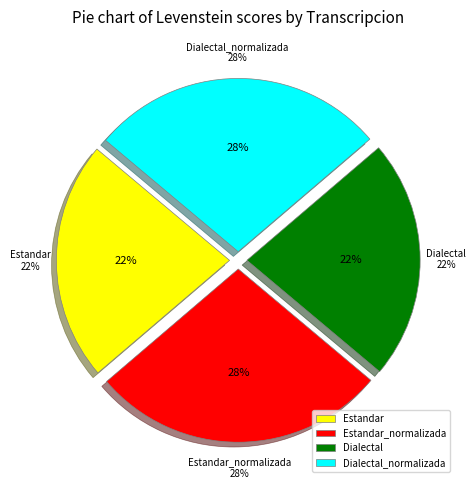

Is it true that Dialectal is 22% of the pie?

True